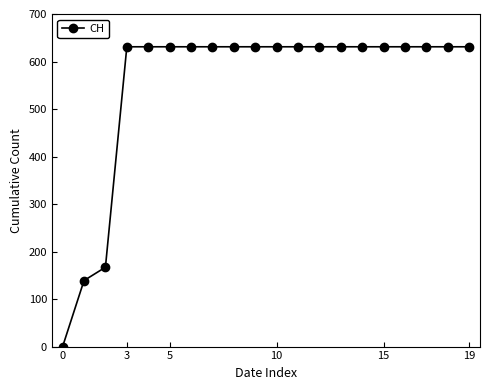

How many lines are shown in the chart?

1